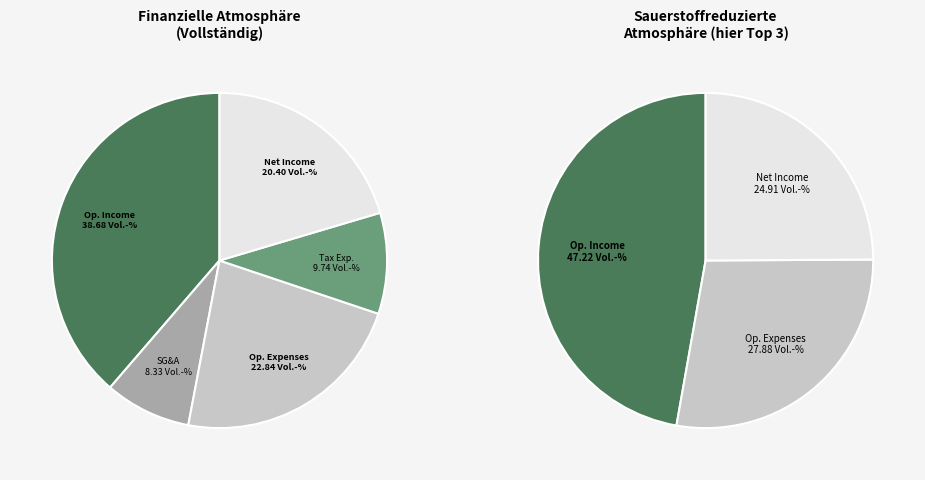

What is the ratio of the value at Net Income to the value at Income Tax Expense?

2.1